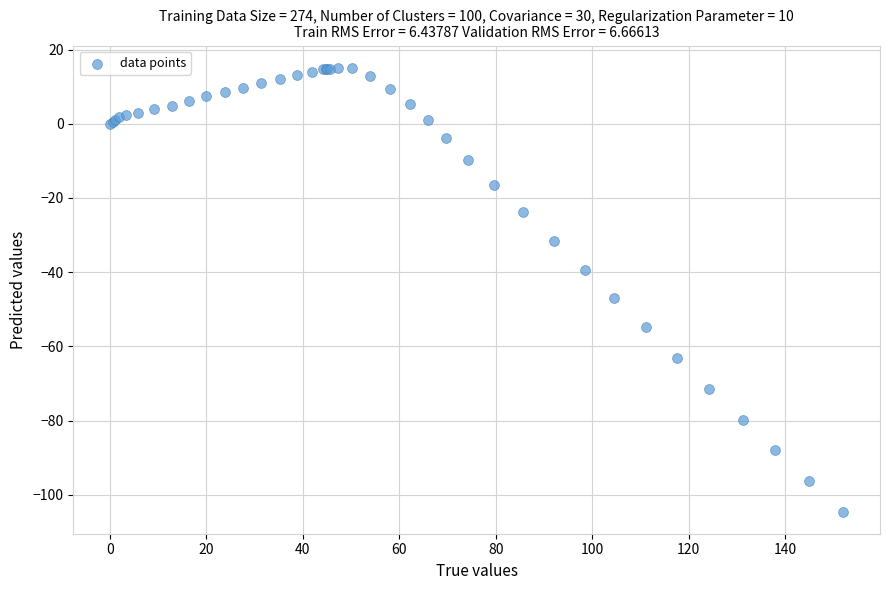

What Y value in the scatter plot is closest to -44?

-47.0